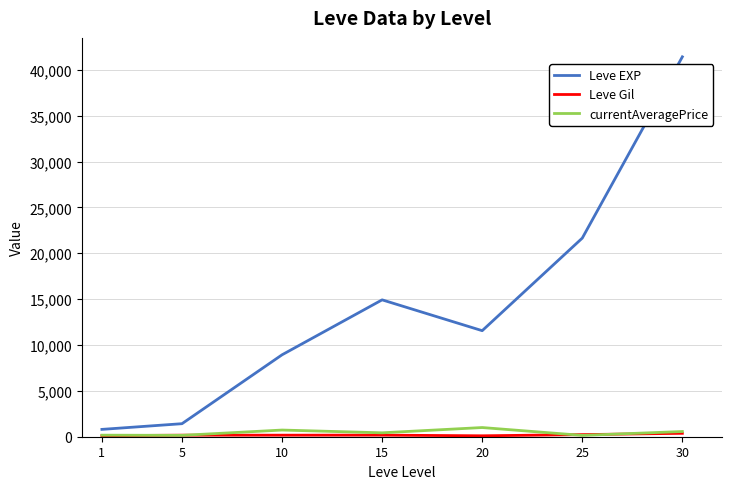

At which category is the sum across all series the highest?

30